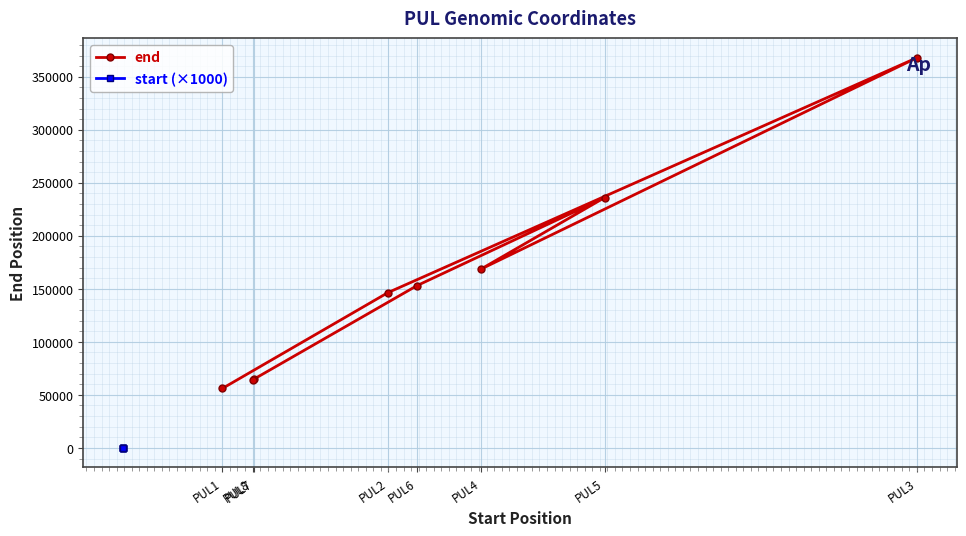

What is the greatest value displayed?

367939.0